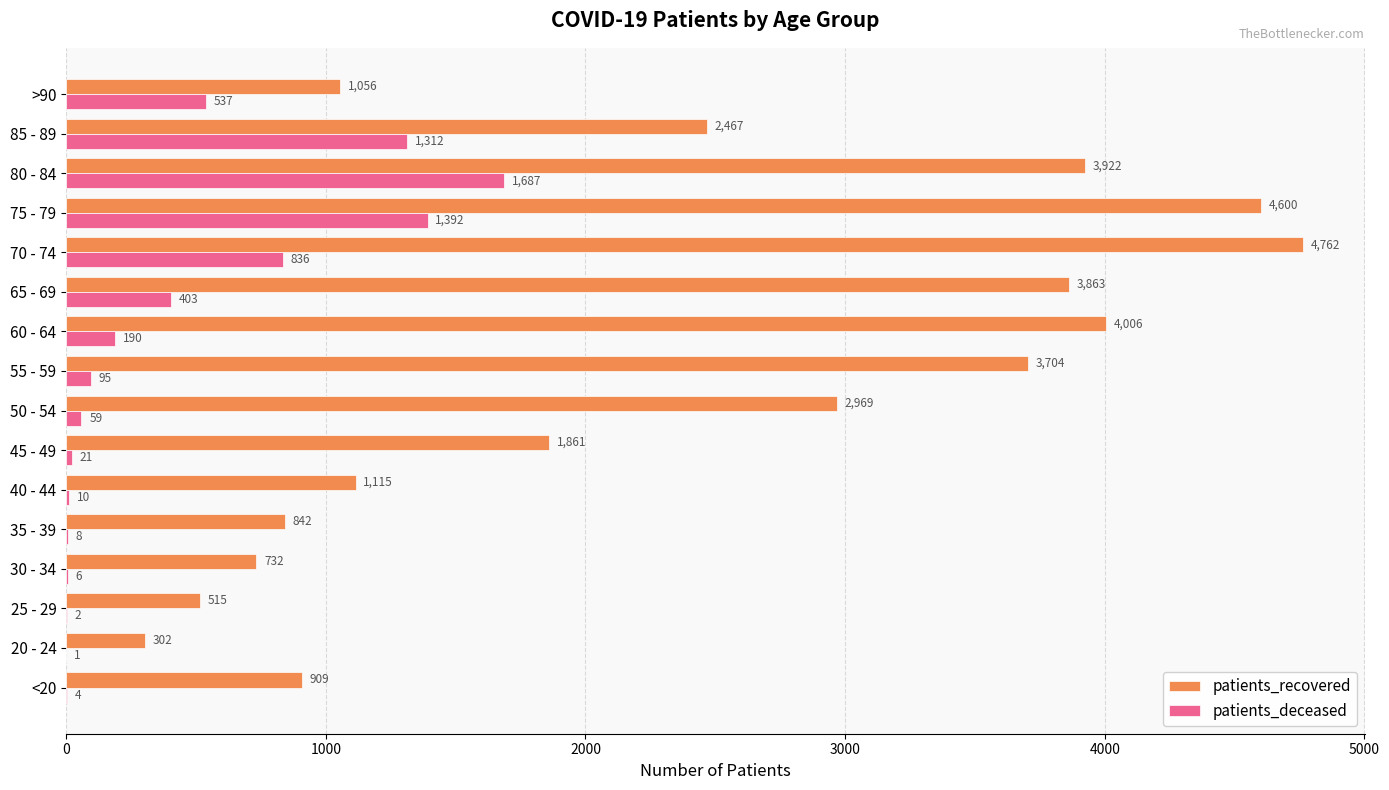

Which series has the widest spread of values?

patients_recovered